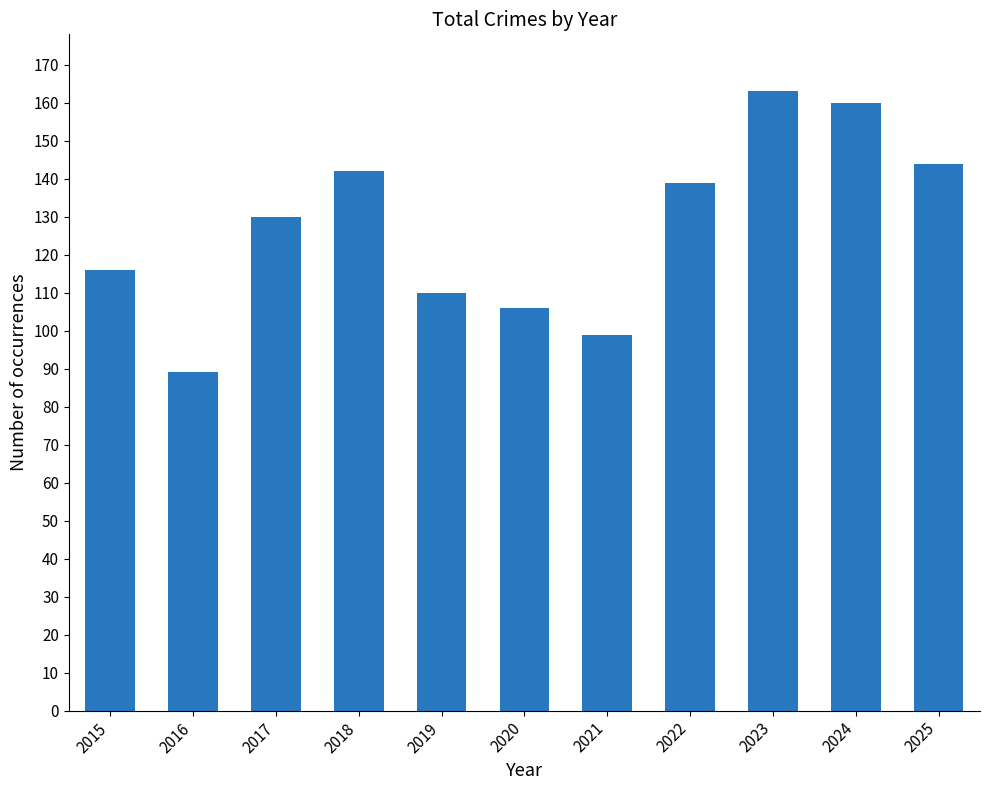

Reading right to left, transcribe all the data shown in this chart.

2025=144	2024=160	2023=163	2022=139	2021=99	2020=106	2019=110	2018=142	2017=130	2016=89	2015=116